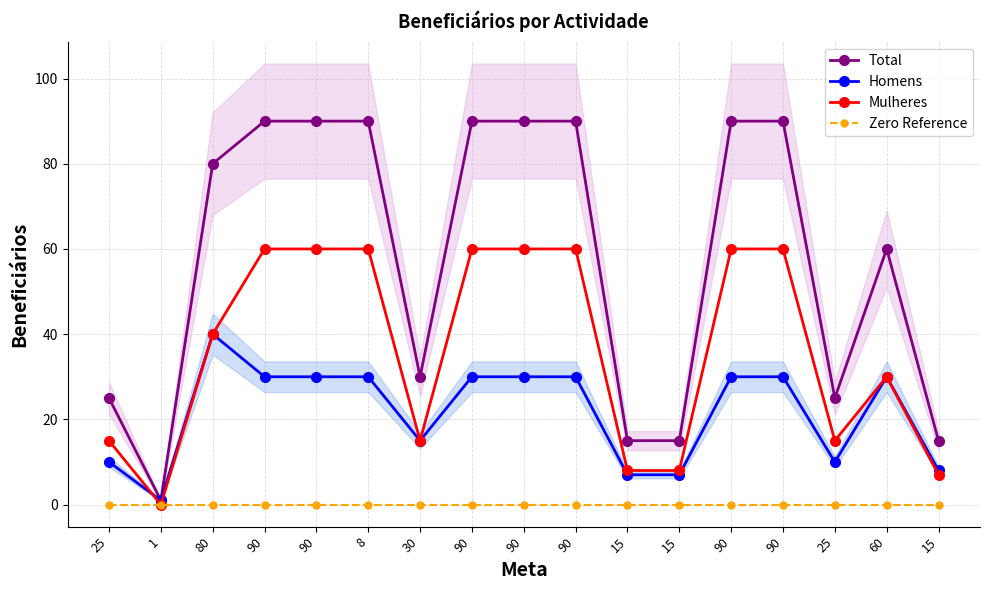

Is the value of Homens at 90 greater than the value of Mulheres at 90?

No